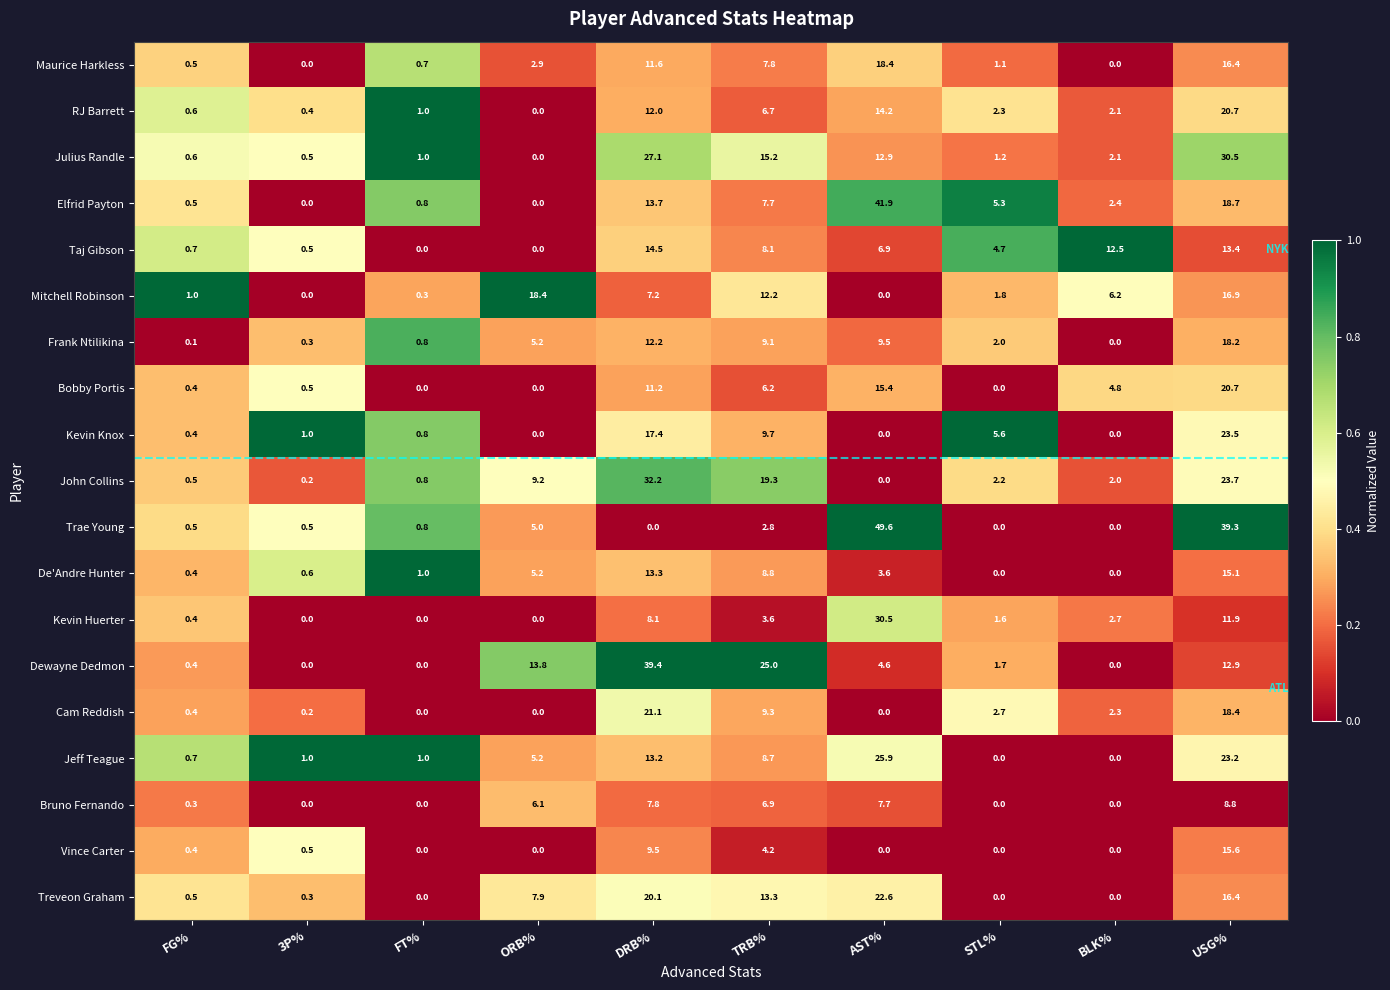

What is the total value across all series at ORB%?

78.9